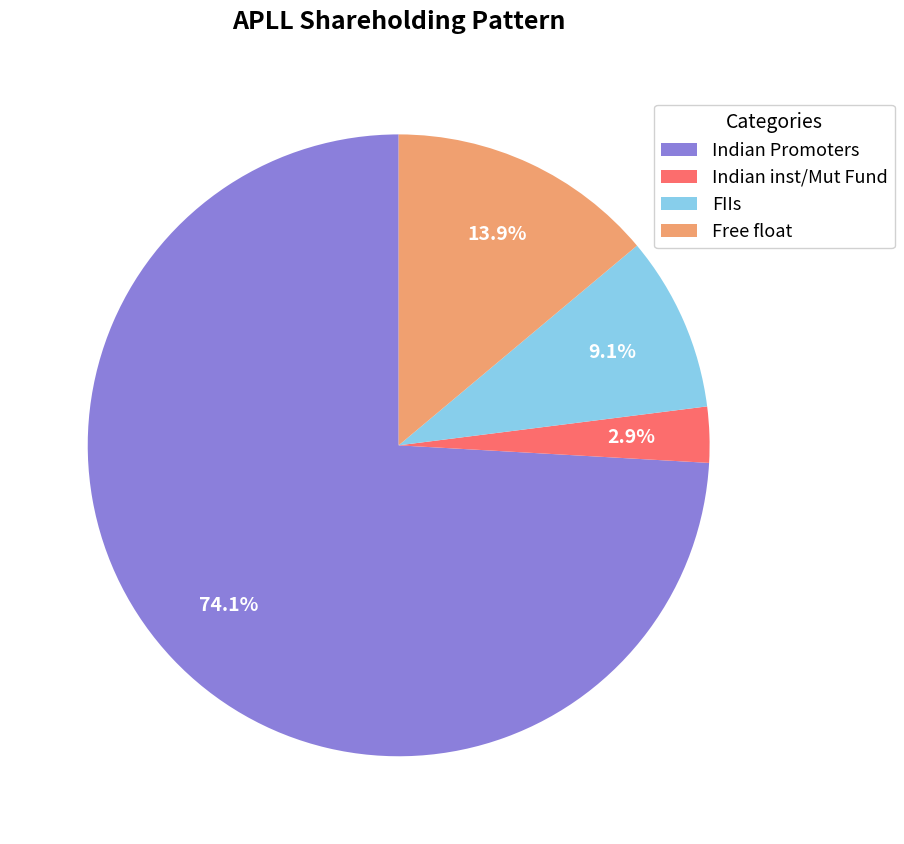

How many slices are in this pie chart?

4